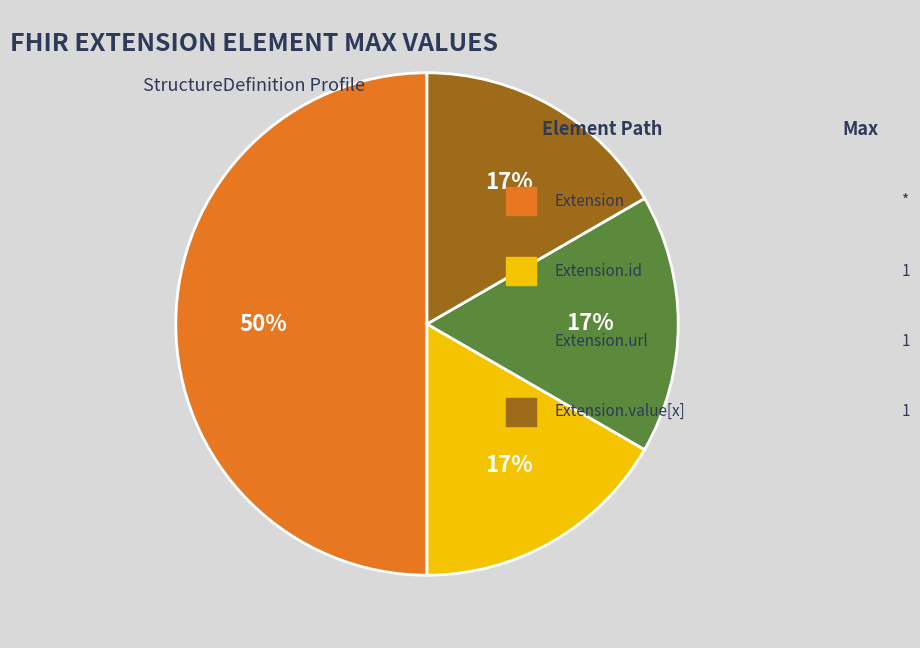

To the nearest percent, what is the difference between the largest and smallest slice percentages?

33%